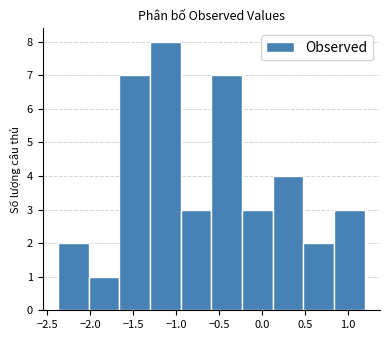

Reading left to right, transcribe this chart: for each bar, give the range it covers on the x-axis and its height. Neither the bar edges nor the heights are printed on the chart, so give them approximately, as read against the axes.

-2.35 to -2.00: 2
-2.00 to -1.65: 1
-1.65 to -1.30: 7
-1.30 to -0.95: 8
-0.95 to -0.60: 3
-0.60 to -0.25: 7
-0.25 to 0.15: 3
0.15 to 0.50: 4
0.50 to 0.85: 2
0.85 to 1.20: 3